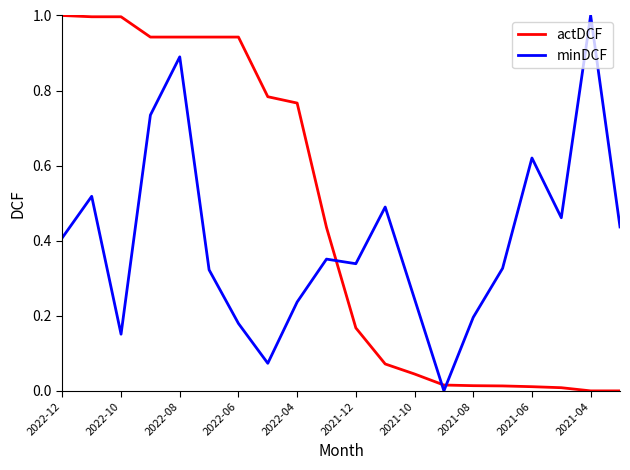

List the series in order of their overall mean, lowest first.

minDCF, actDCF